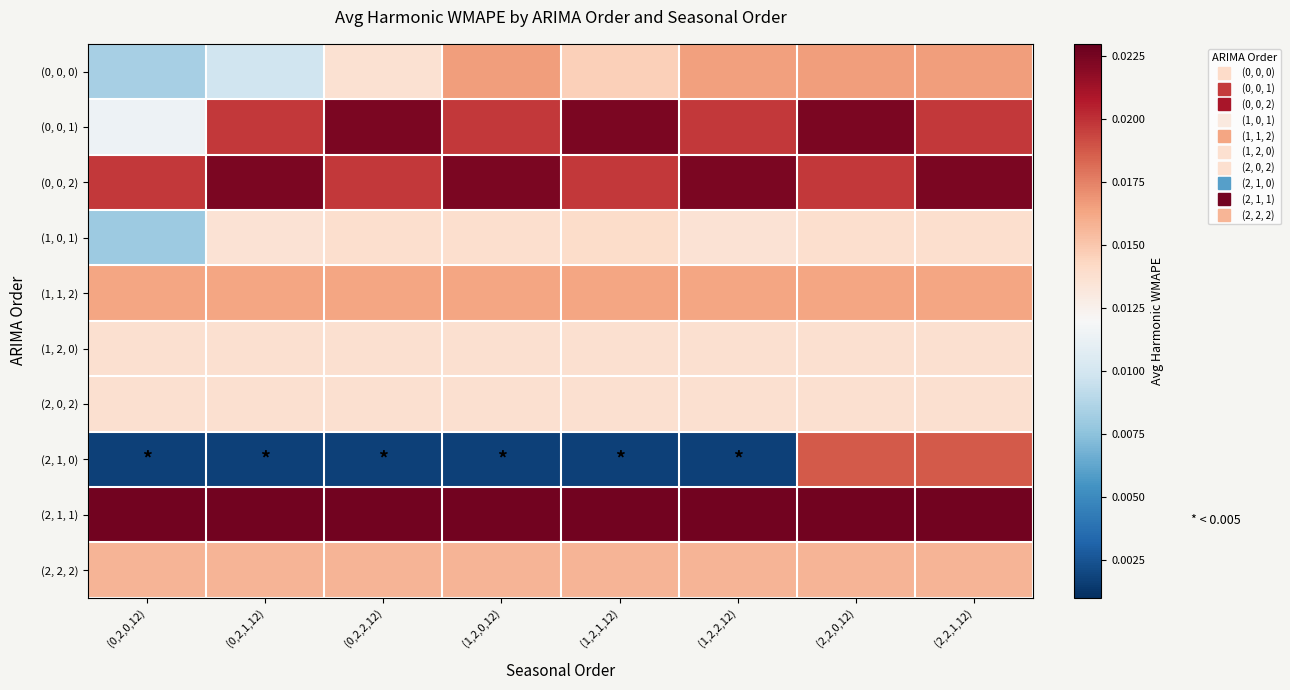

Rank the series by their maximum value, from lowest to highest.

(1, 2, 0), (2, 0, 2), (1, 0, 1), (2, 2, 2), (1, 1, 2), (0, 0, 0), (2, 1, 0), (0, 0, 1), (0, 0, 2), (2, 1, 1)